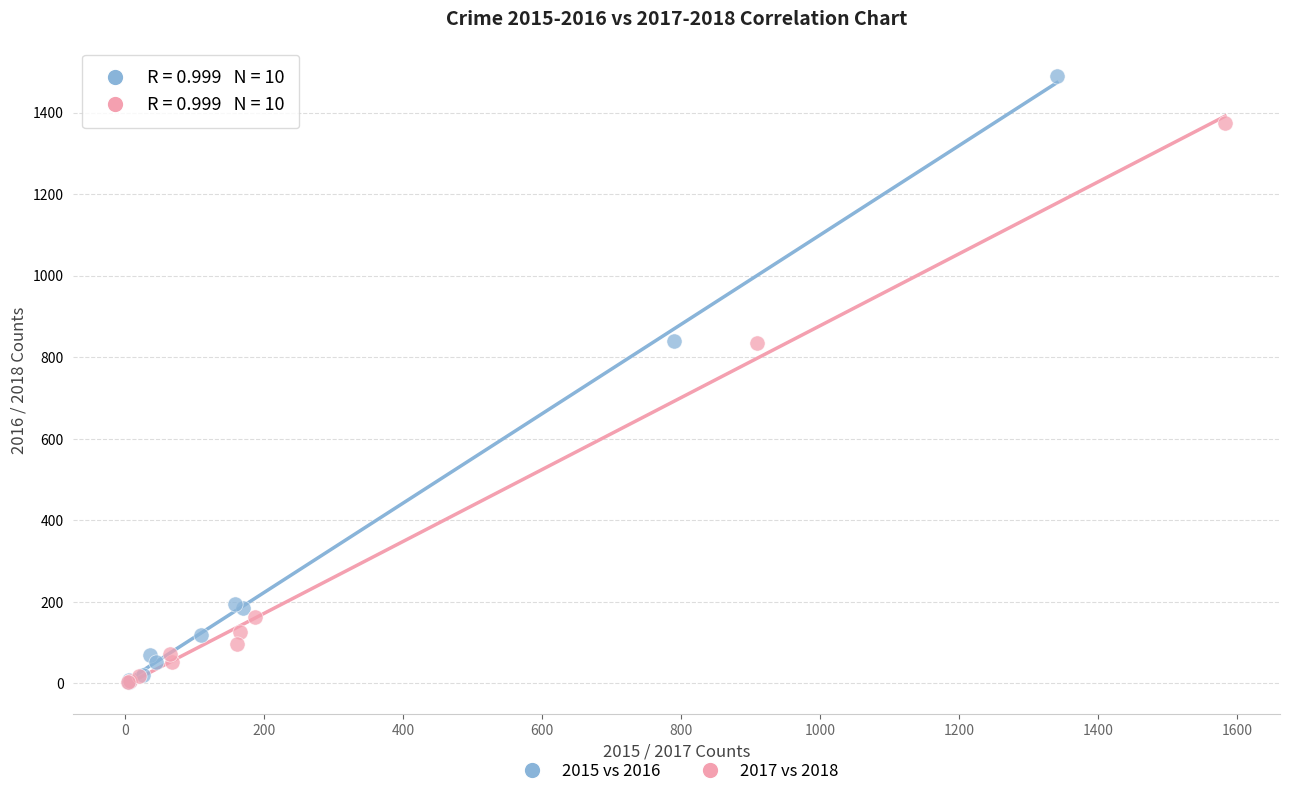

Which series reaches the maximum Y coordinate?

2015 vs 2016